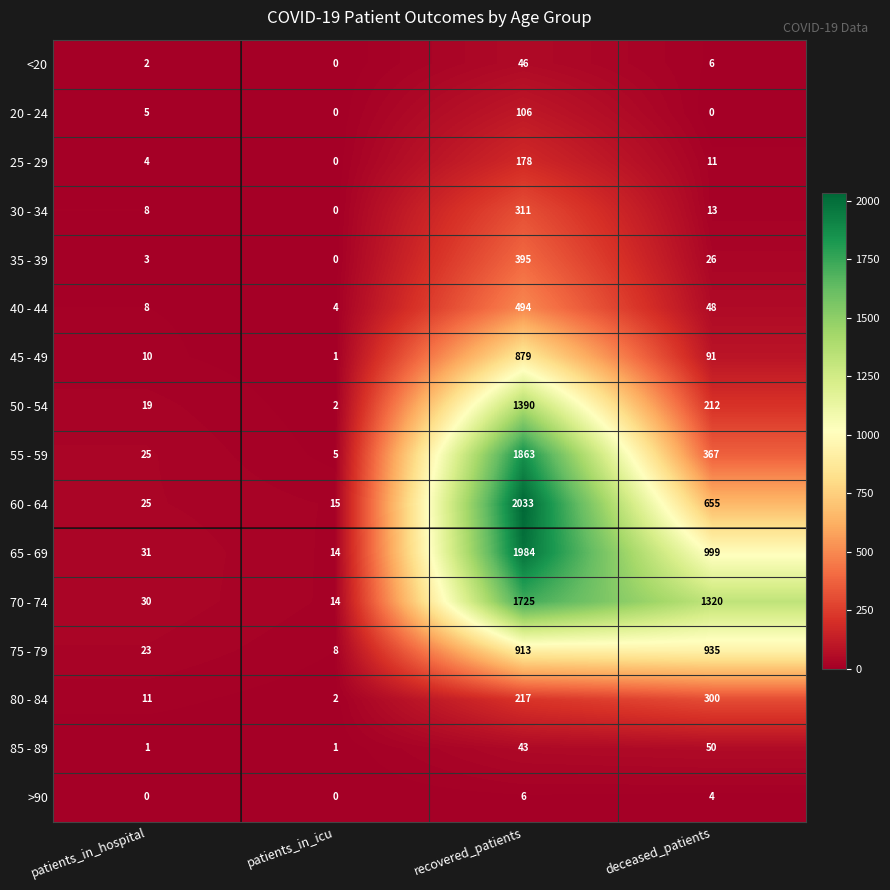

Which label corresponds to the largest value in the chart?

recovered_patients